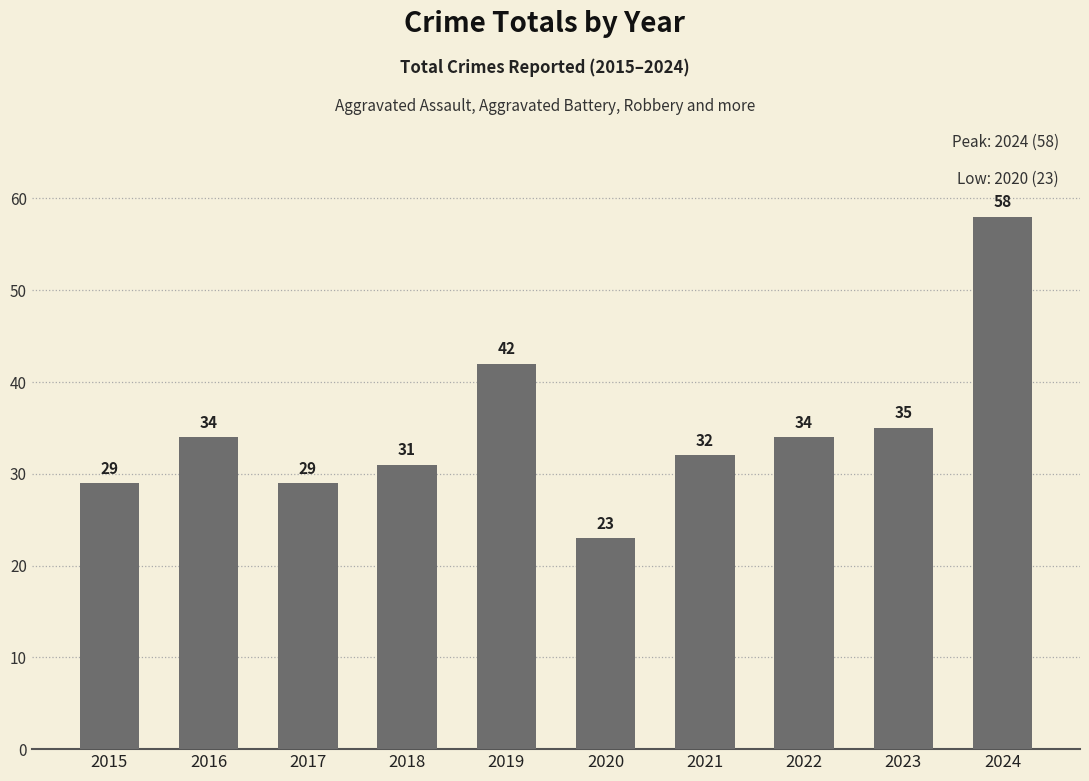

What is the change in value from 2015 to 2024?

+29